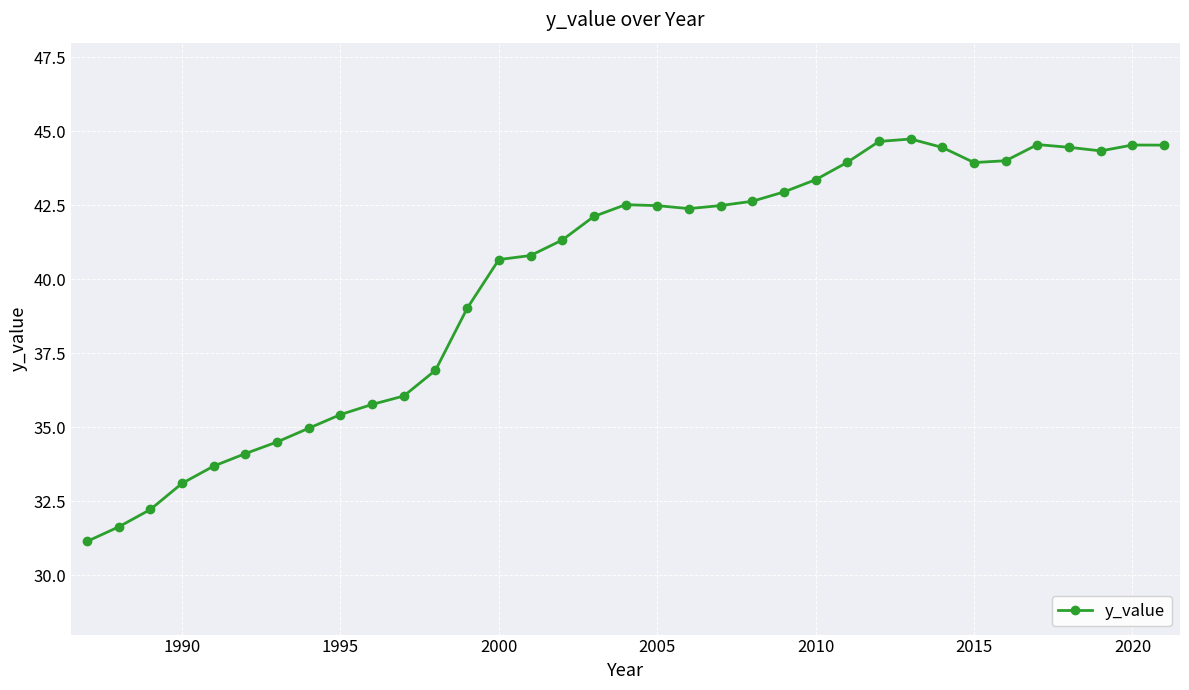

What is the minimum value shown in the chart?

31.1